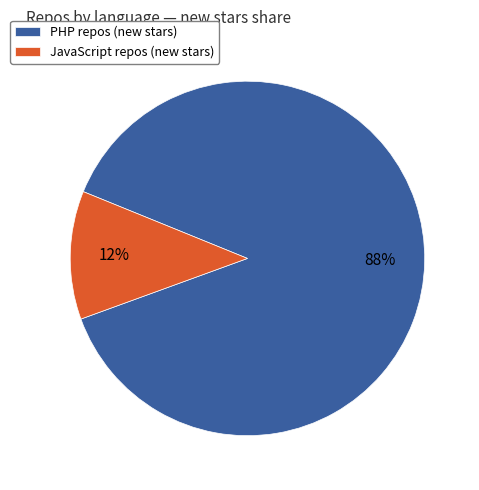

Combined, do PHP repos (new stars) and JavaScript repos (new stars) account for over 50%?

Yes